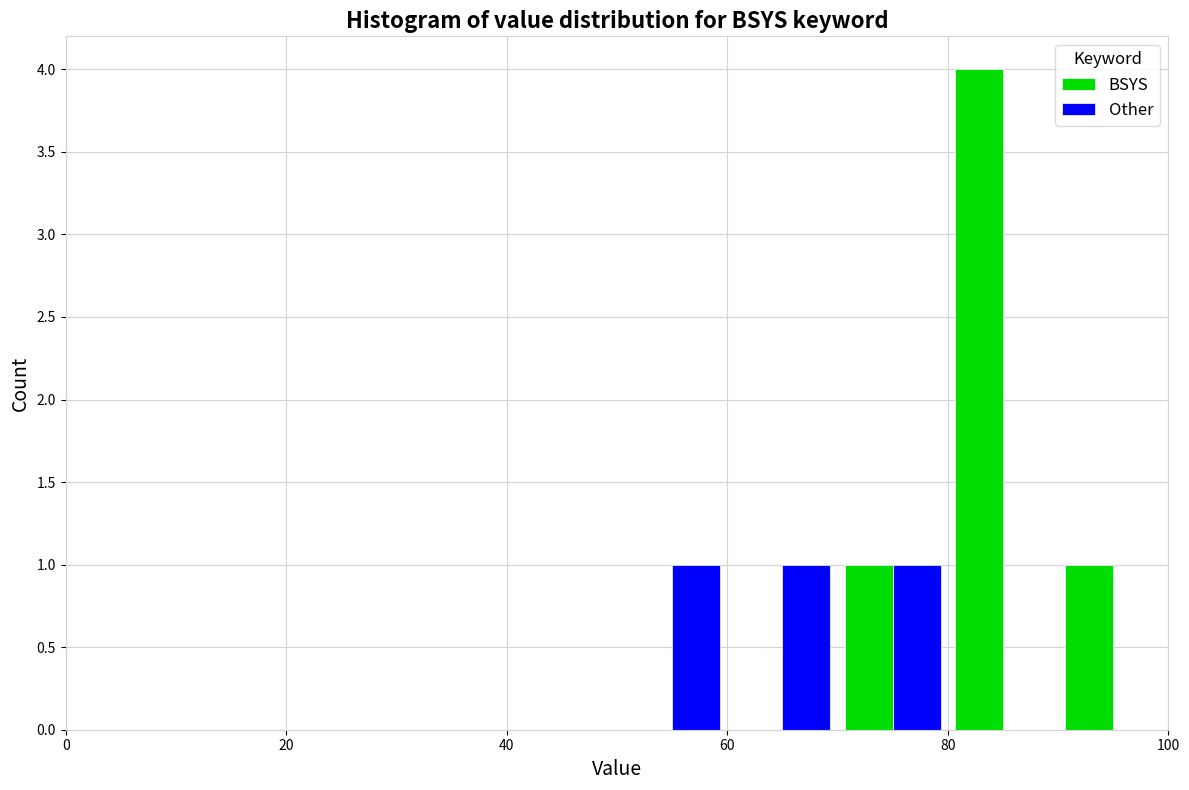

Reading left to right, list every range on the x-axis with the height of the bar of each series over it. The values are not printed on the chart, so give them approximately, as read against the axis.

0 to 10: BSYS=0	Other=0
10 to 20: BSYS=0	Other=0
20 to 30: BSYS=0	Other=0
30 to 40: BSYS=0	Other=0
40 to 50: BSYS=0	Other=0
50 to 60: BSYS=0	Other=1
60 to 70: BSYS=0	Other=1
70 to 80: BSYS=1	Other=1
80 to 90: BSYS=4	Other=0
90 to 100: BSYS=1	Other=0